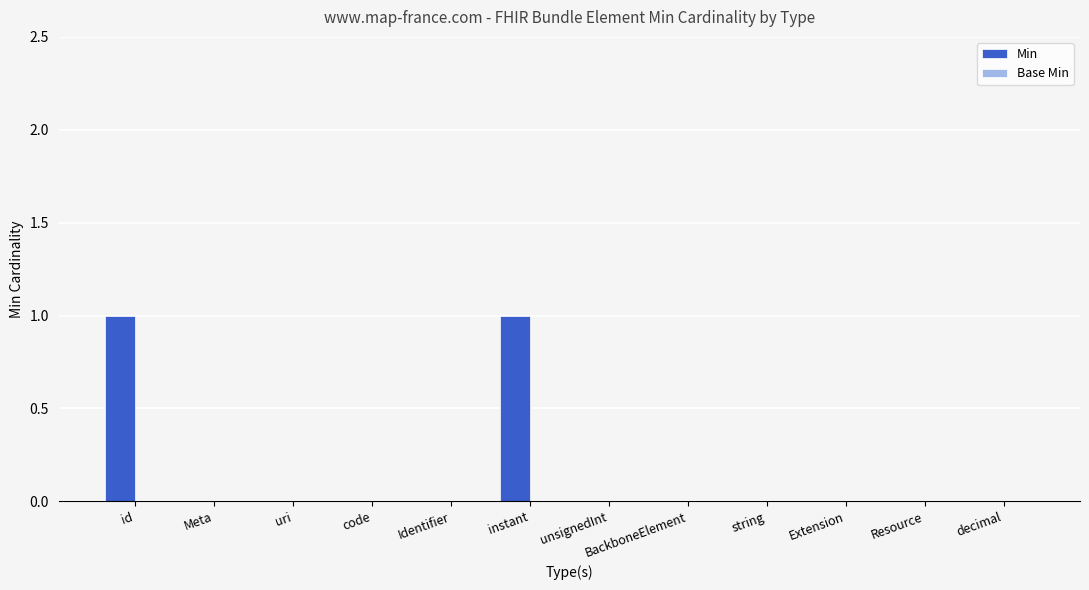

True or false: the data shows 0 at BackboneElement.

True